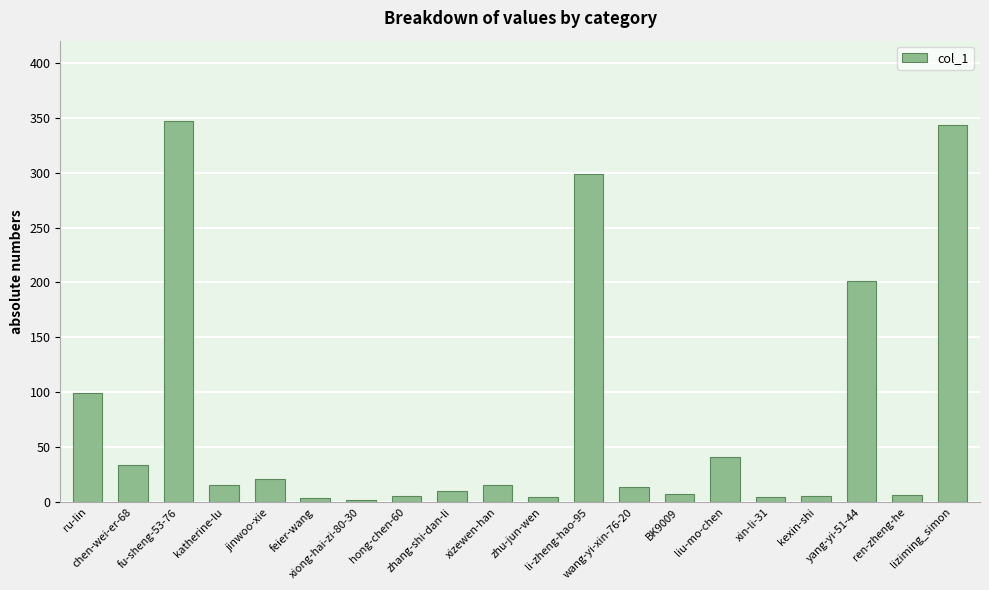

What is the sum of all values?

1484